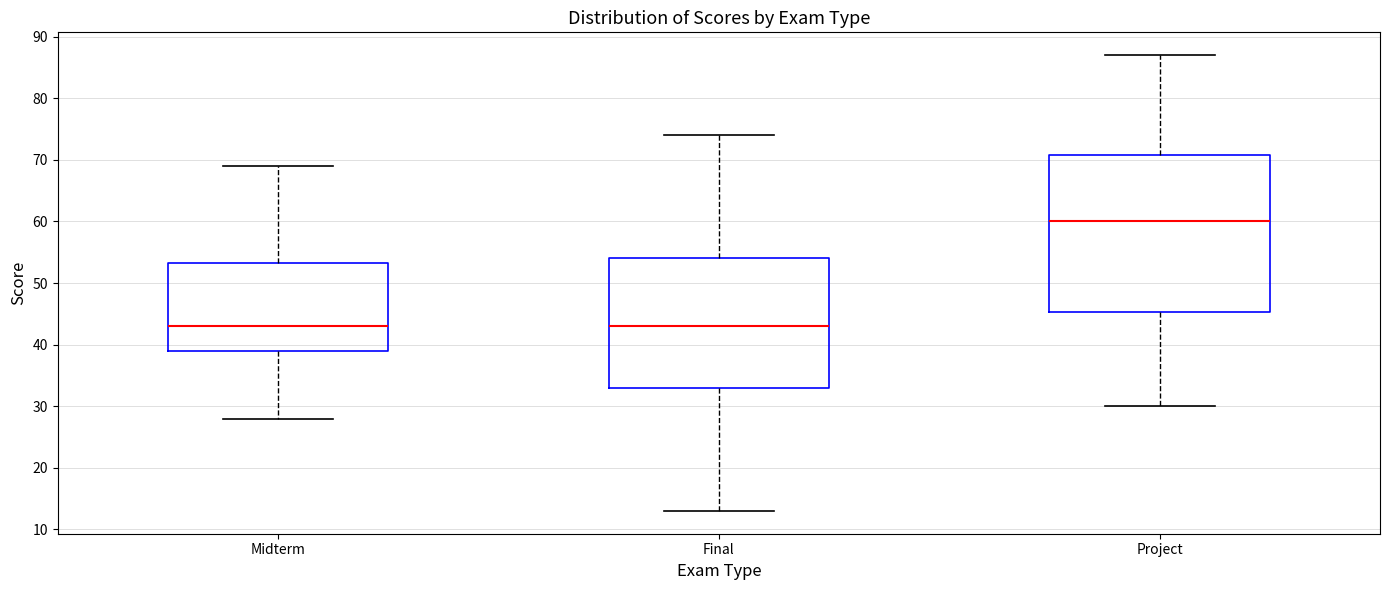

Comparing the boxes themselves (not the whiskers), which one is the tallest?

Project